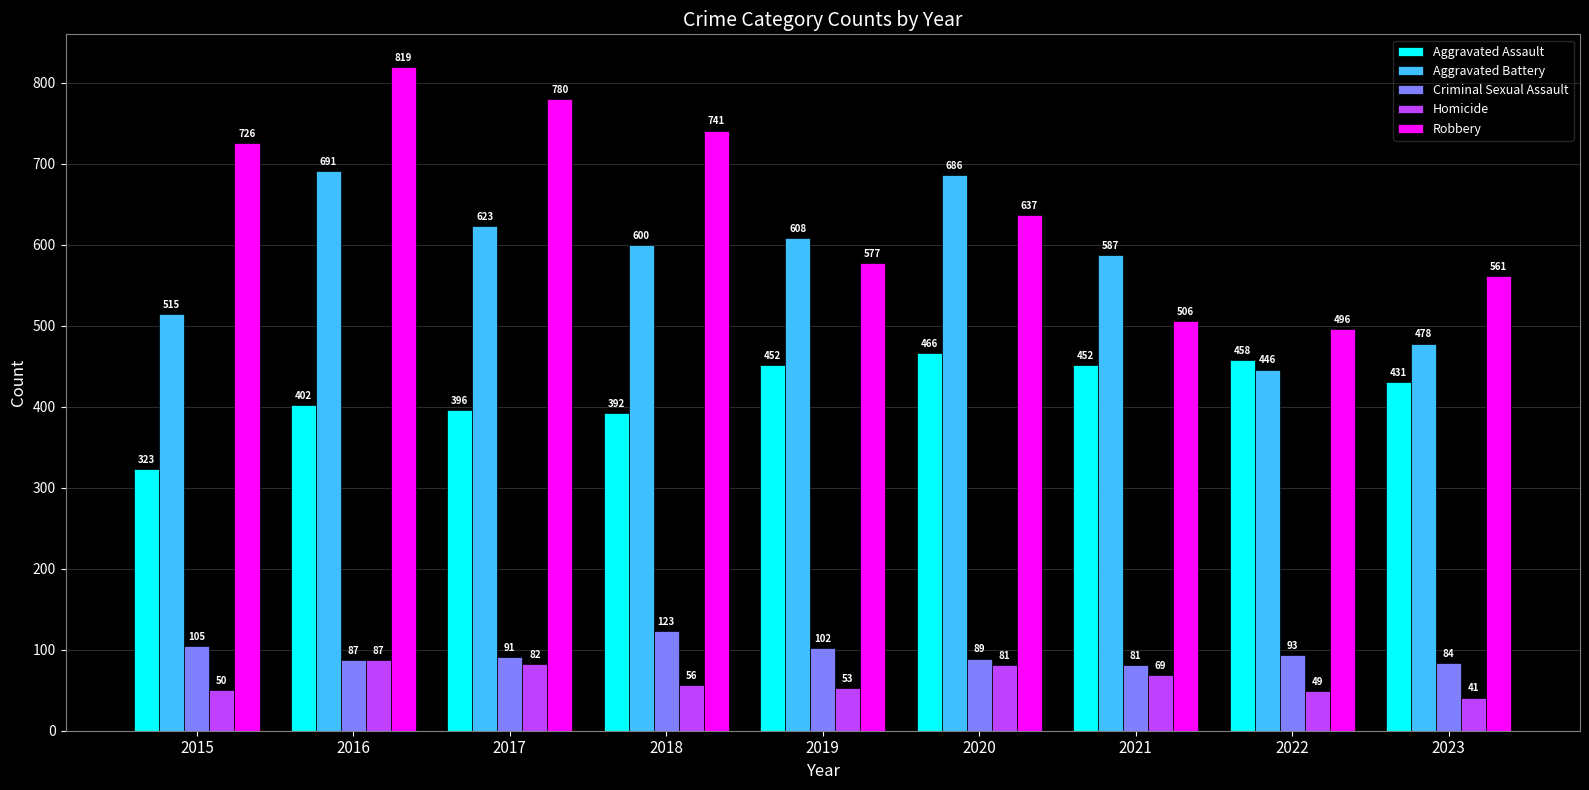

What are all the series names shown in the legend?

Aggravated Assault, Aggravated Battery, Criminal Sexual Assault, Homicide, Robbery